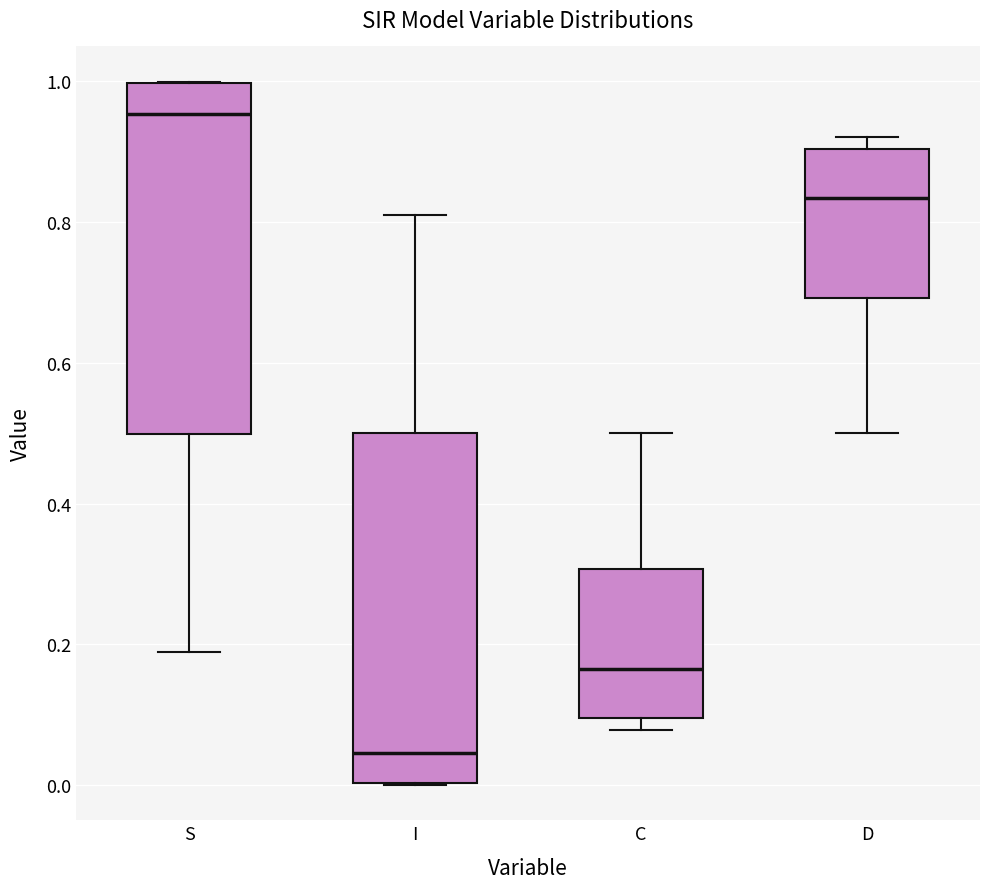

Reading left to right, transcribe this box plot: for each box, give where its median line is, the range the box spans, and where its two whiskers end, as read against the y-axis. The values are not printed on the chart, so give them approximately, as read against the axis.

S: median 0.96, box 0.50 to 1.00, whiskers 0.18 to 1.00
I: median 0.04, box 0.00 to 0.50, whiskers 0.00 to 0.82
C: median 0.16, box 0.10 to 0.30, whiskers 0.08 to 0.50
D: median 0.84, box 0.70 to 0.90, whiskers 0.50 to 0.92